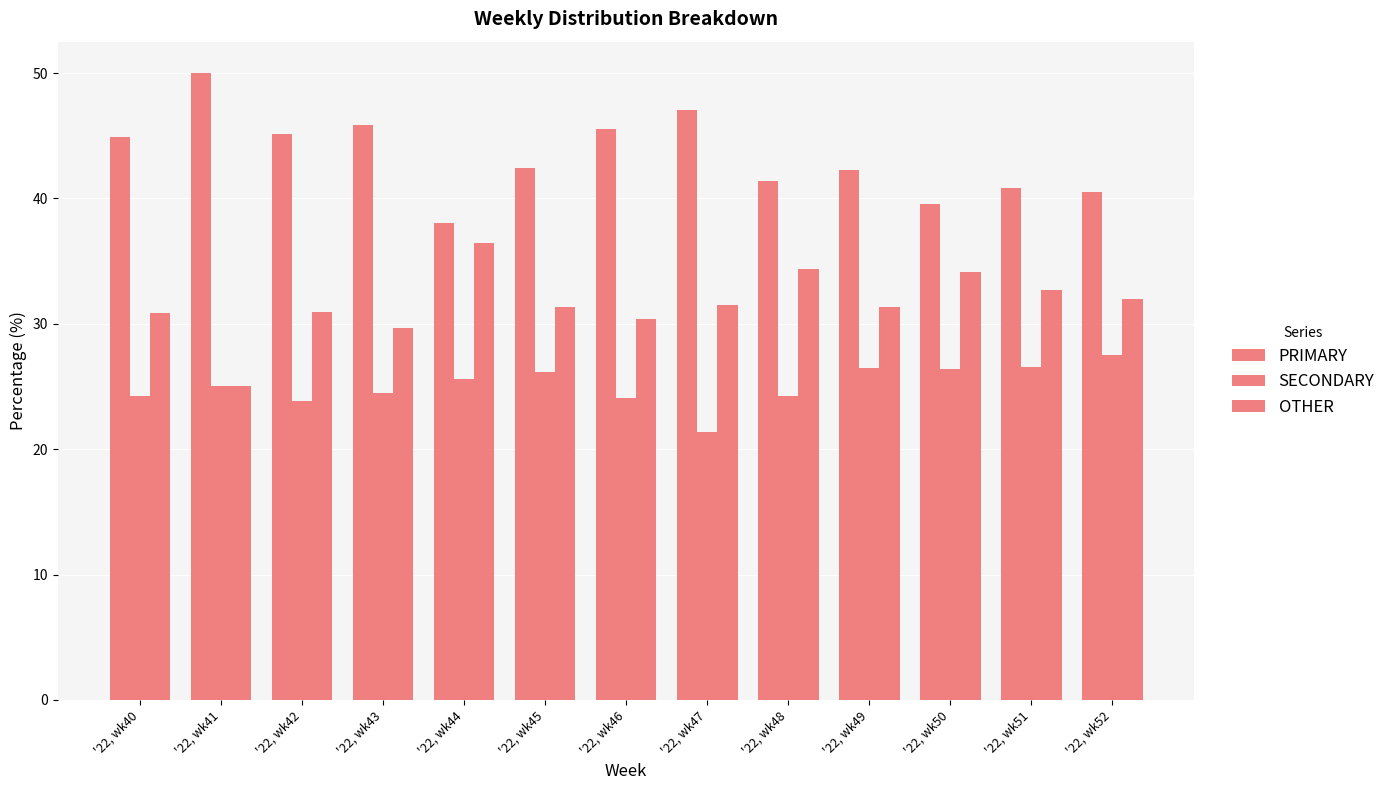

What is the sum of all PRIMARY values?

563.6